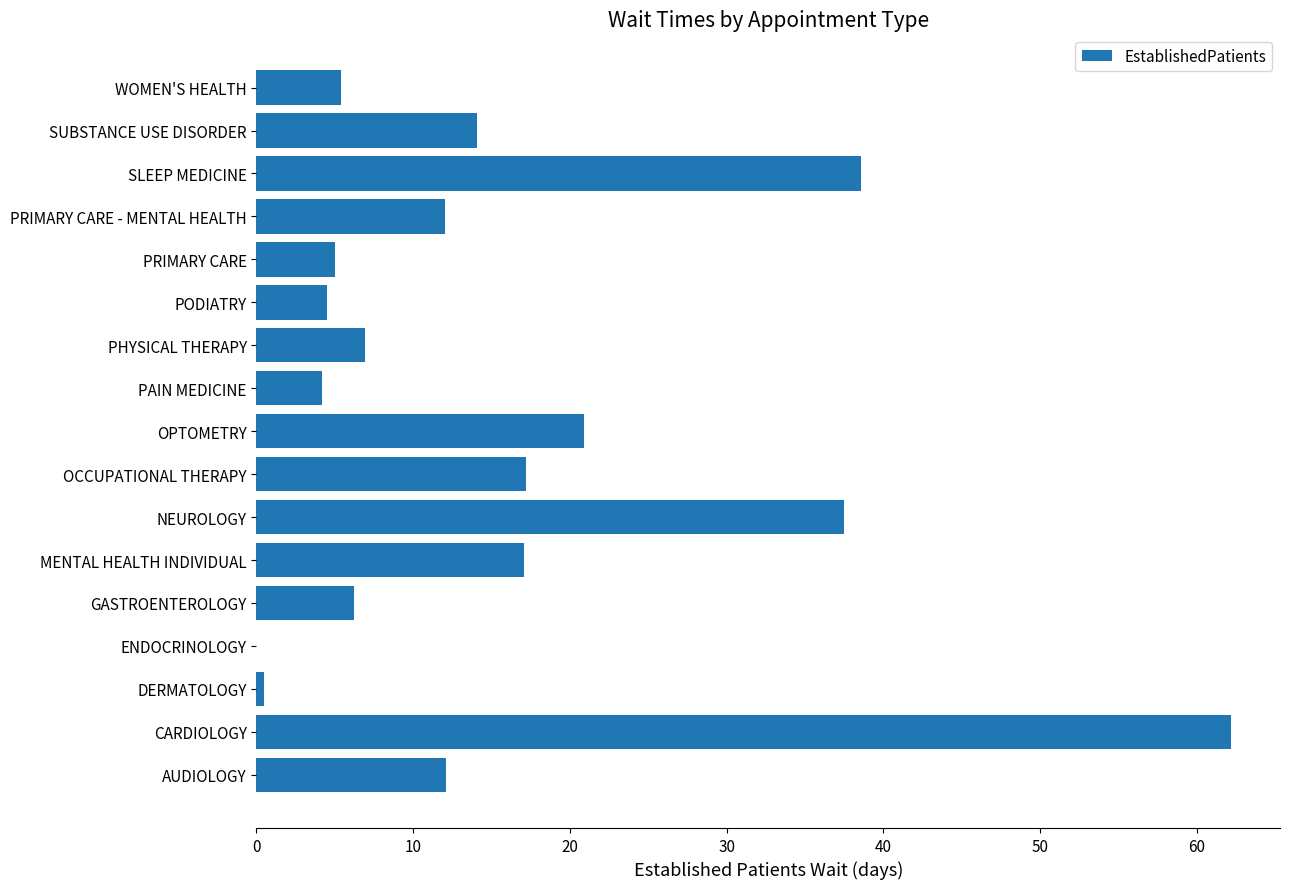

The chart shows a value of 52.3 at NEUROLOGY. True or false?

False